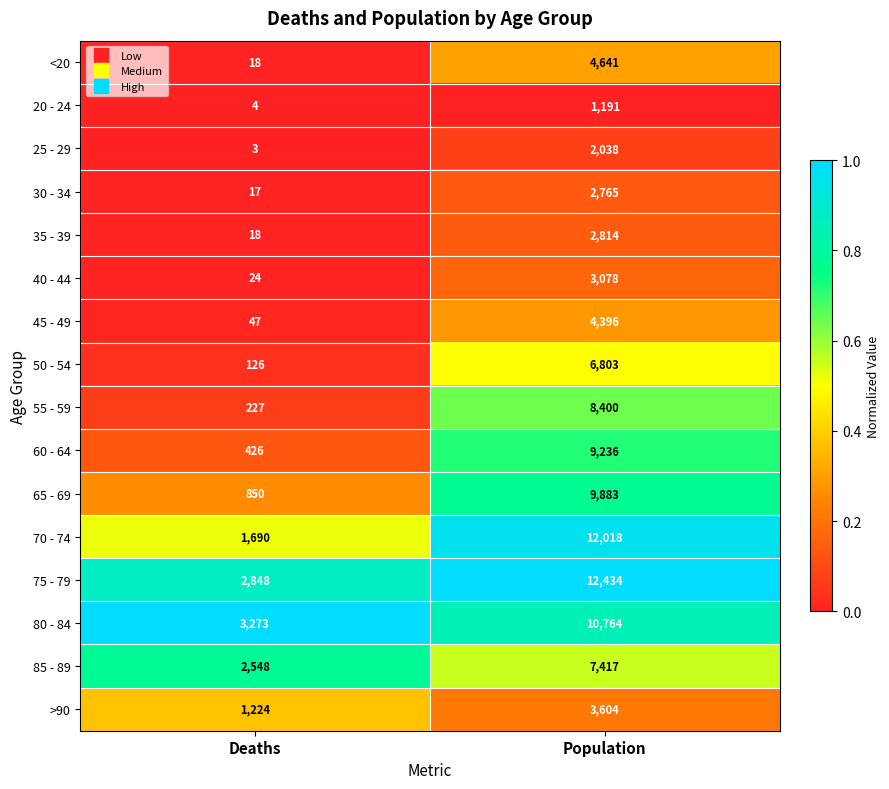

What is the difference between the 50 - 54 values at Population and Deaths?

6677